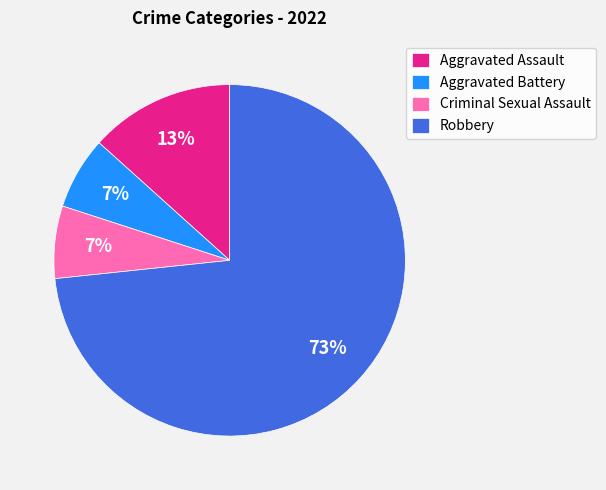

Is it true that Criminal Sexual Assault is 1% of the pie?

False